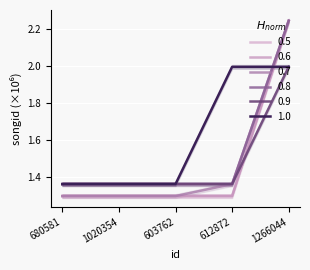

True or false: 0.5 has more than 0 interior local peaks.

False